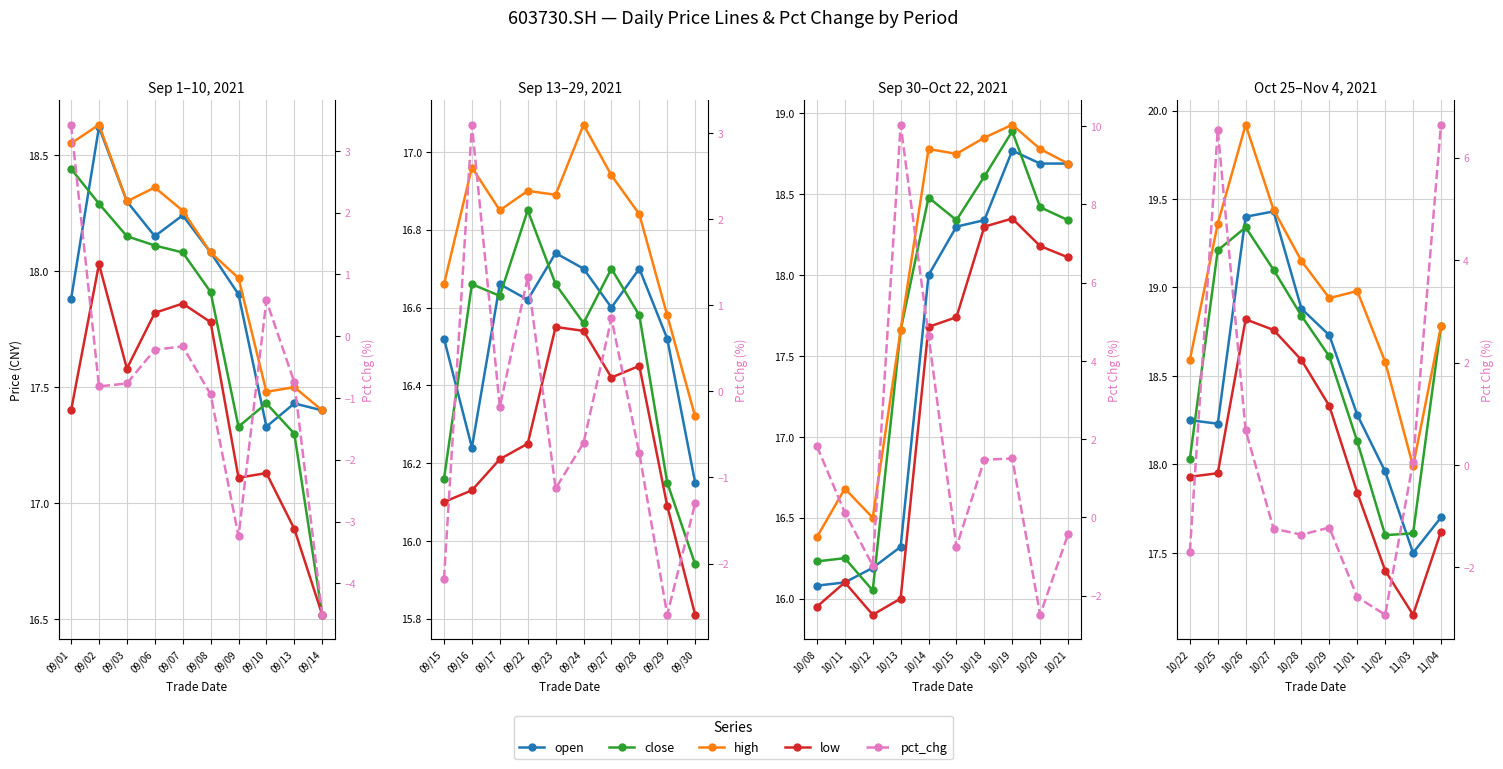

What are all the series names shown in the legend?

open, close, high, low, pct_chg